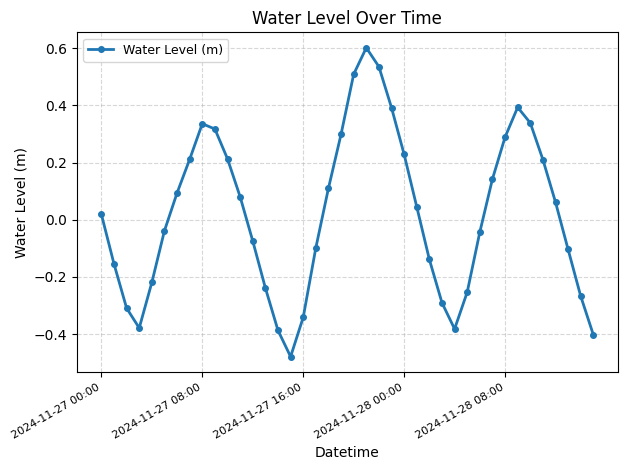

What is the greatest value displayed?

0.6